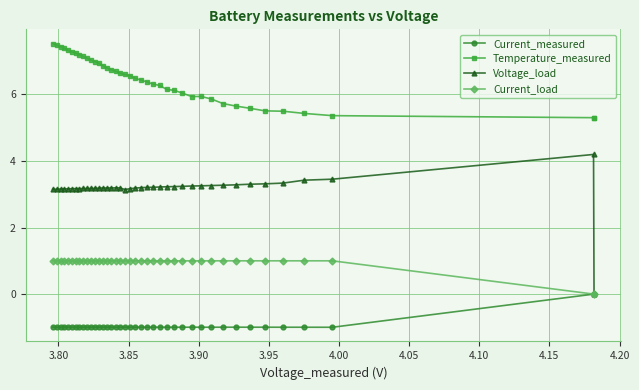

How many lines are shown in the chart?

4